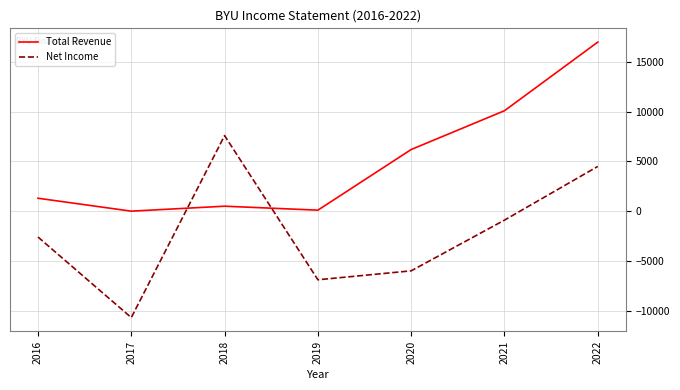

At which label is Total Revenue closest to 8500?

2021